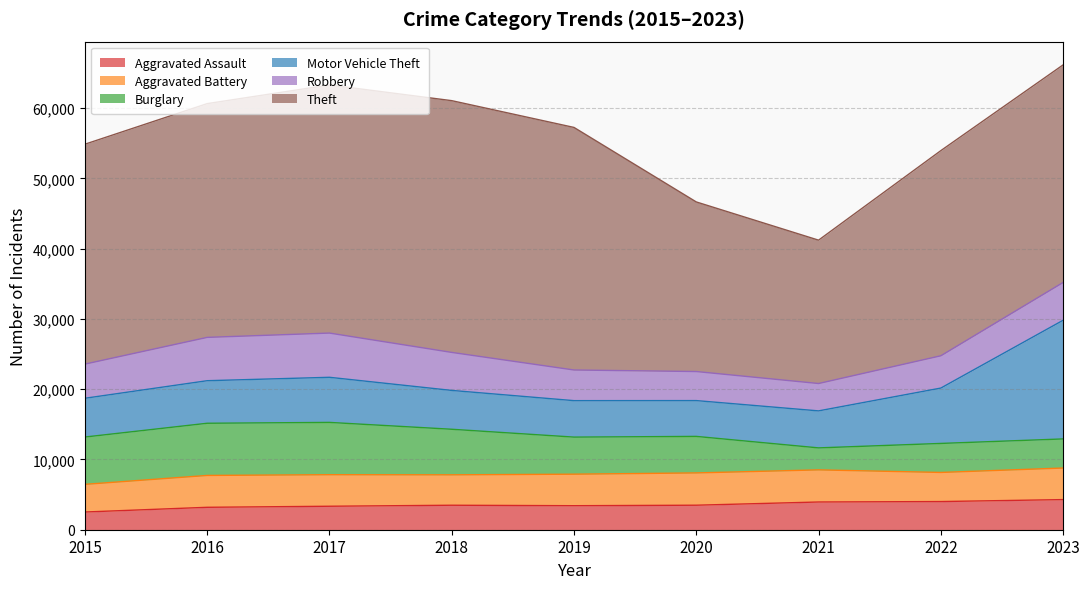

Which series has the largest range (max minus min)?

Theft